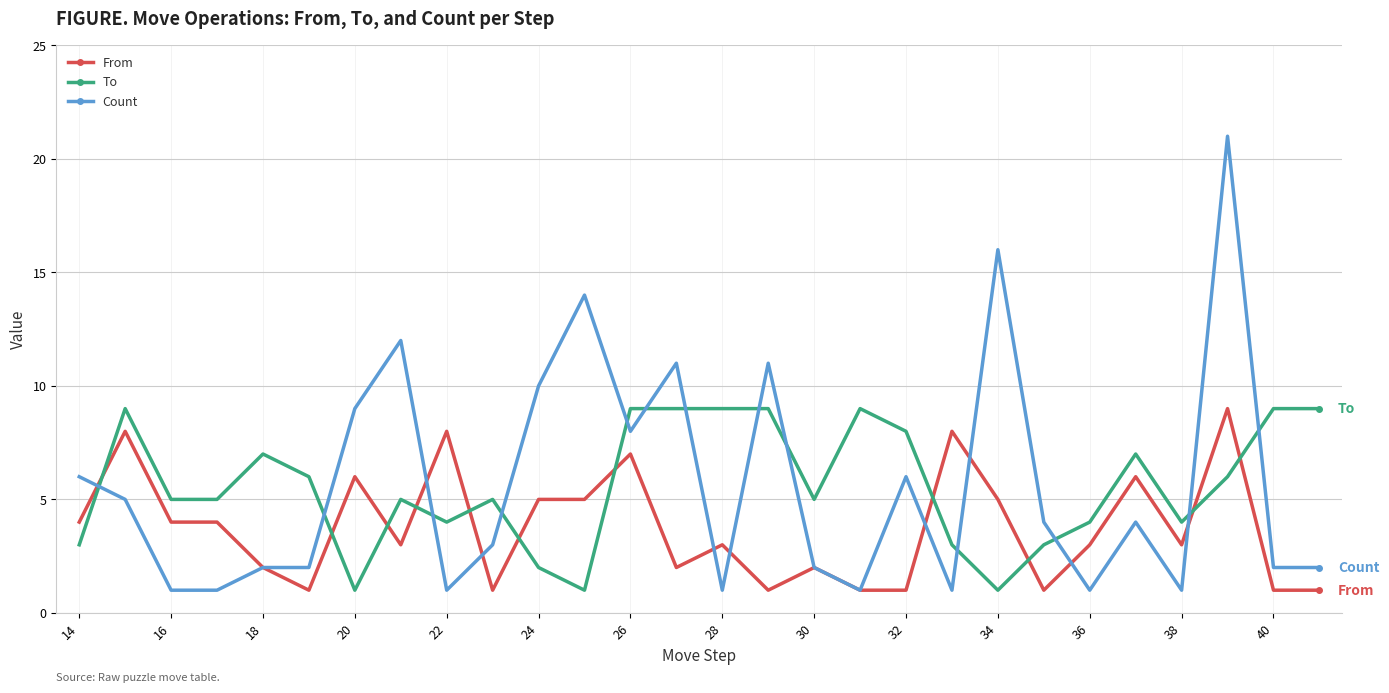

What is the highest value of the From series?

9